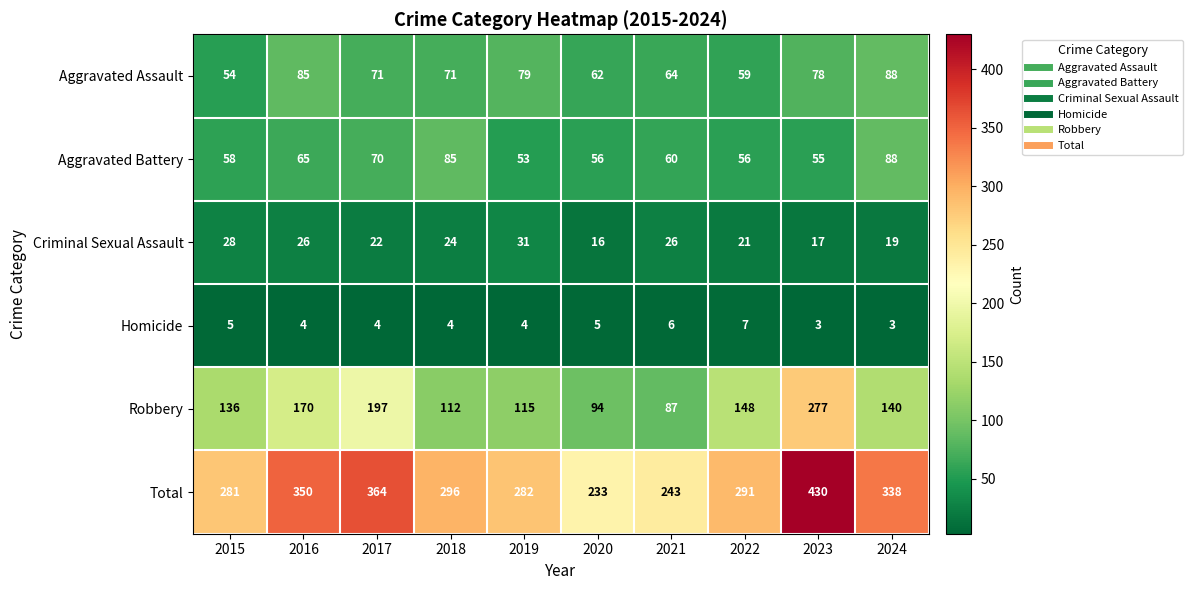

Between 2022 and 2023, which series saw the biggest shift?

Total